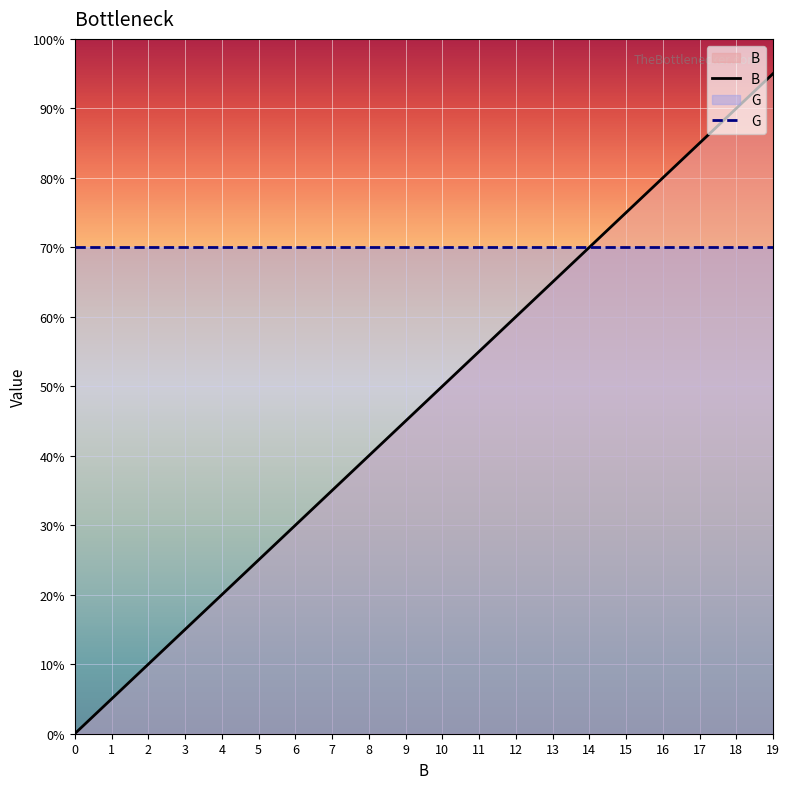

Does the chart display data point markers on the line(s)?

No